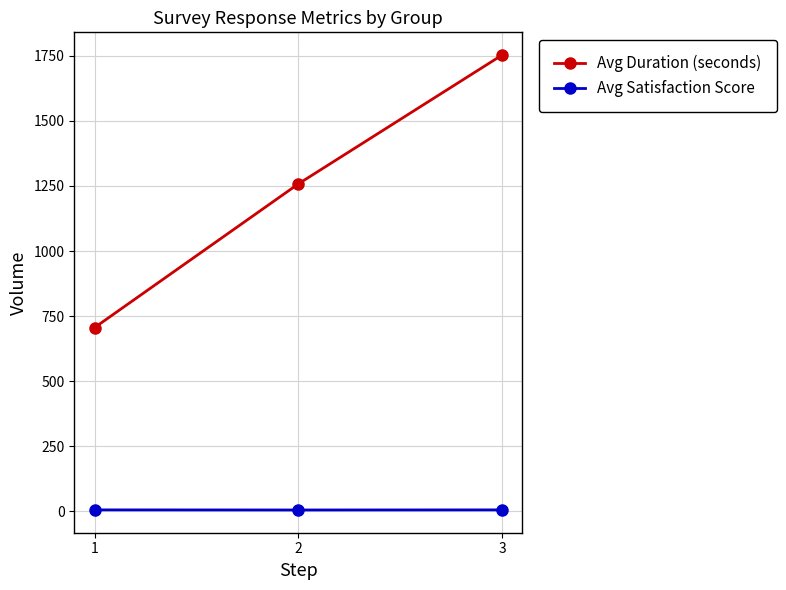

What is the value of the Avg Satisfaction Score point at the 1st from the left?

5.7